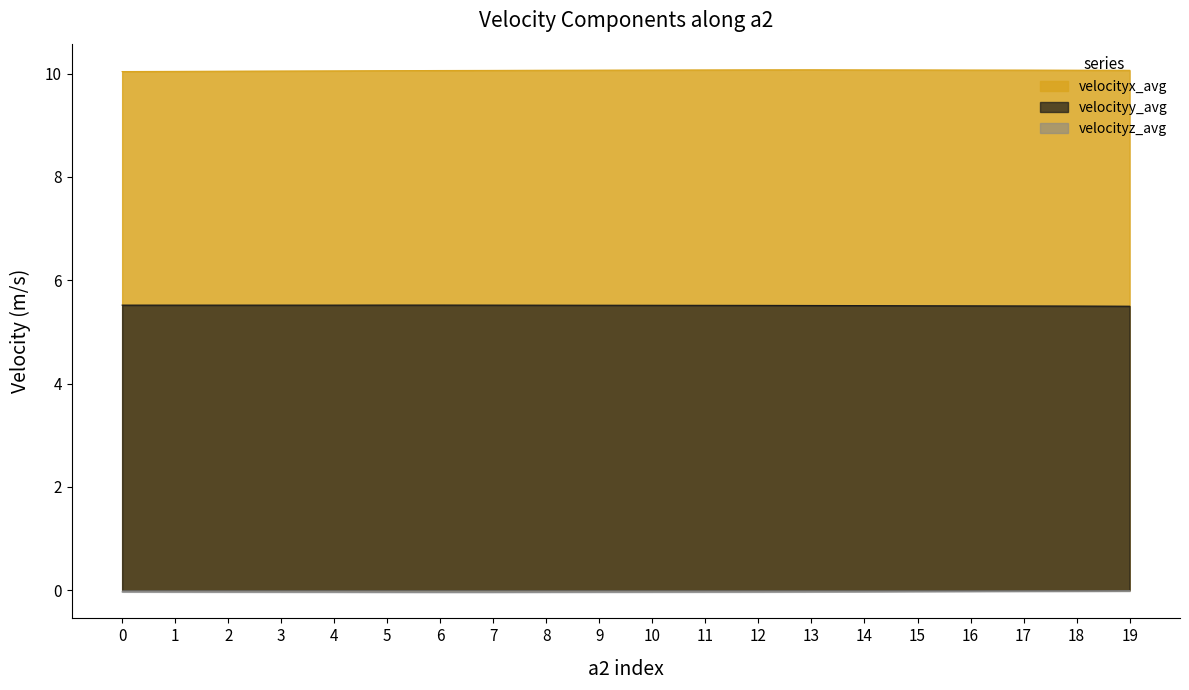

True or false: velocityx_avg and velocityy_avg intersect in this chart.

False